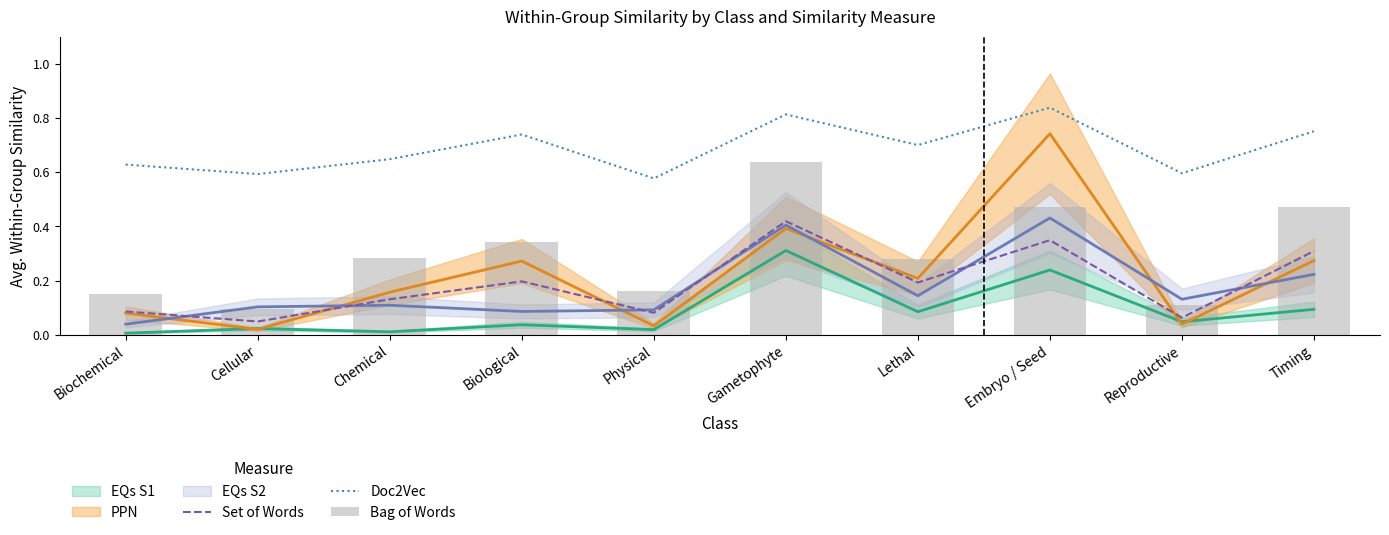

At which category is the sum across all series the highest?

Gametophyte